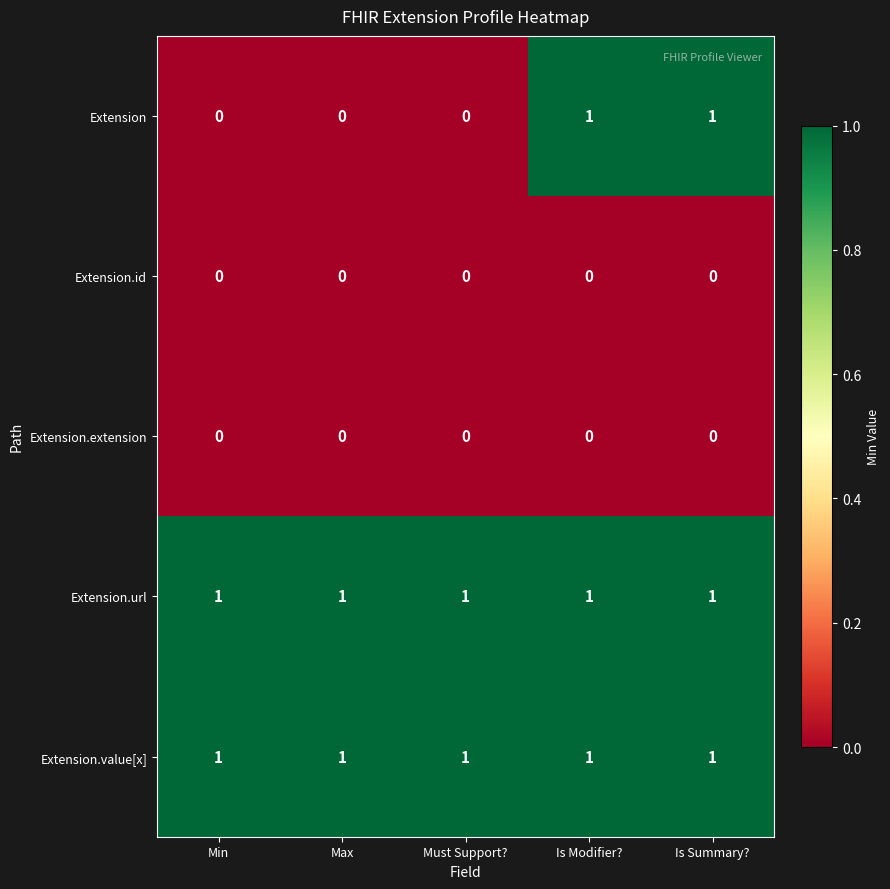

At how many categories does at least one series exceed 0?

5